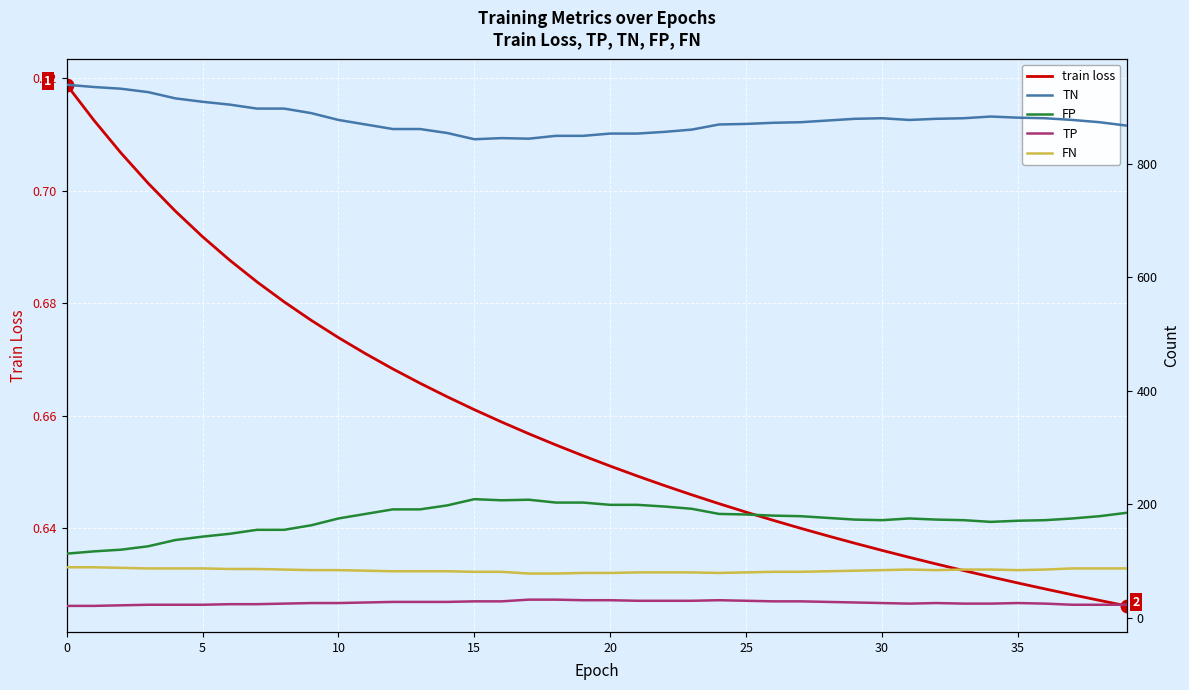

What is the total value across all series at 28?

1162.6